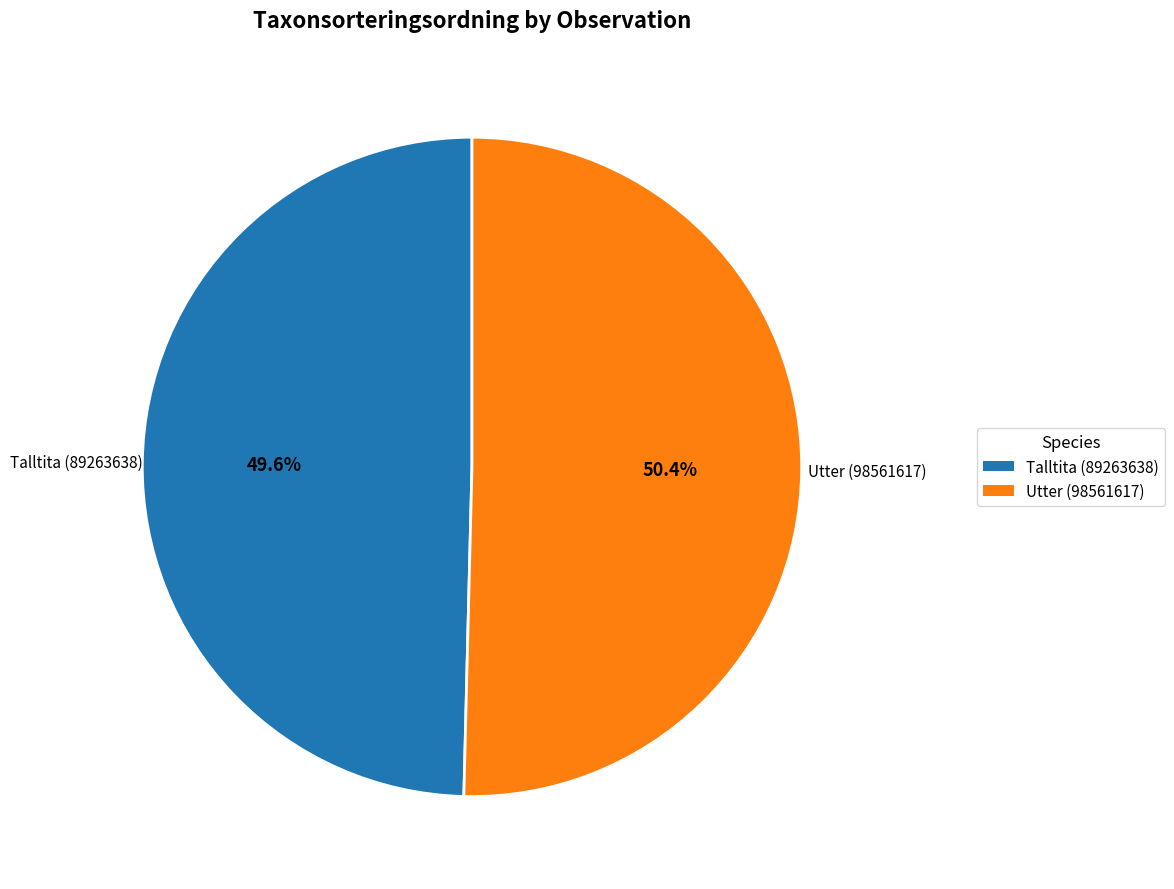

Which category has the smallest portion of the pie?

Talltita (89263638)